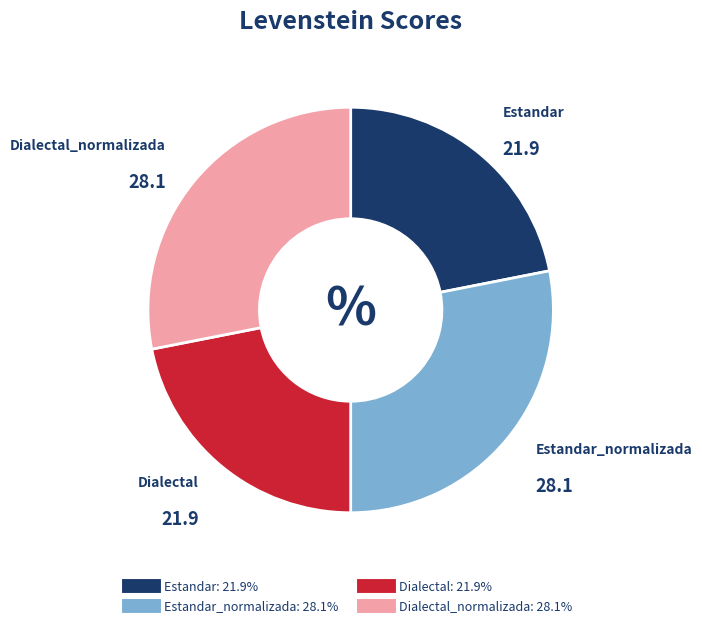

Is there a majority slice in this chart?

No